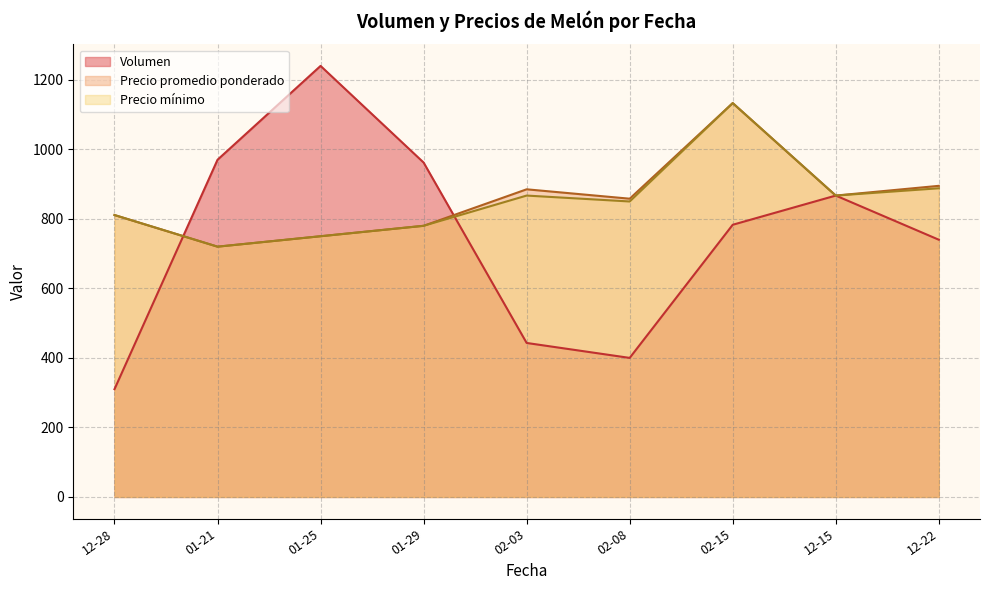

Which series has the largest range (max minus min)?

Volumen